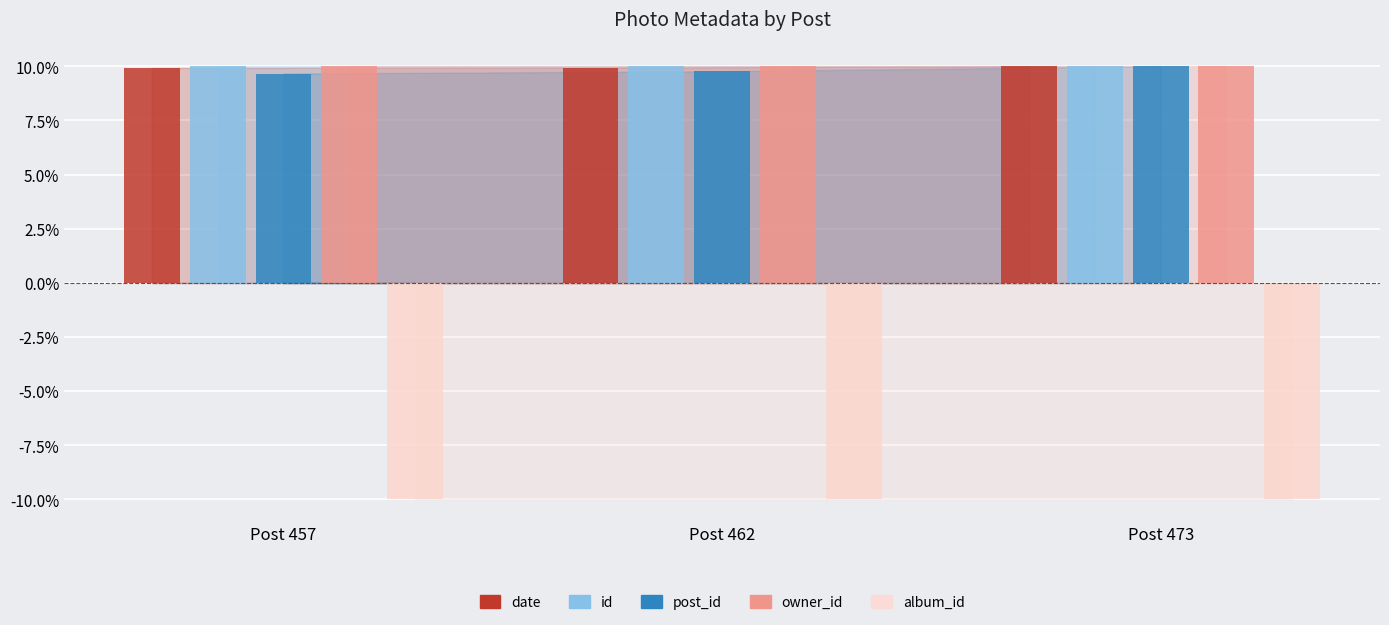

Which series has the largest range (max minus min)?

post_id